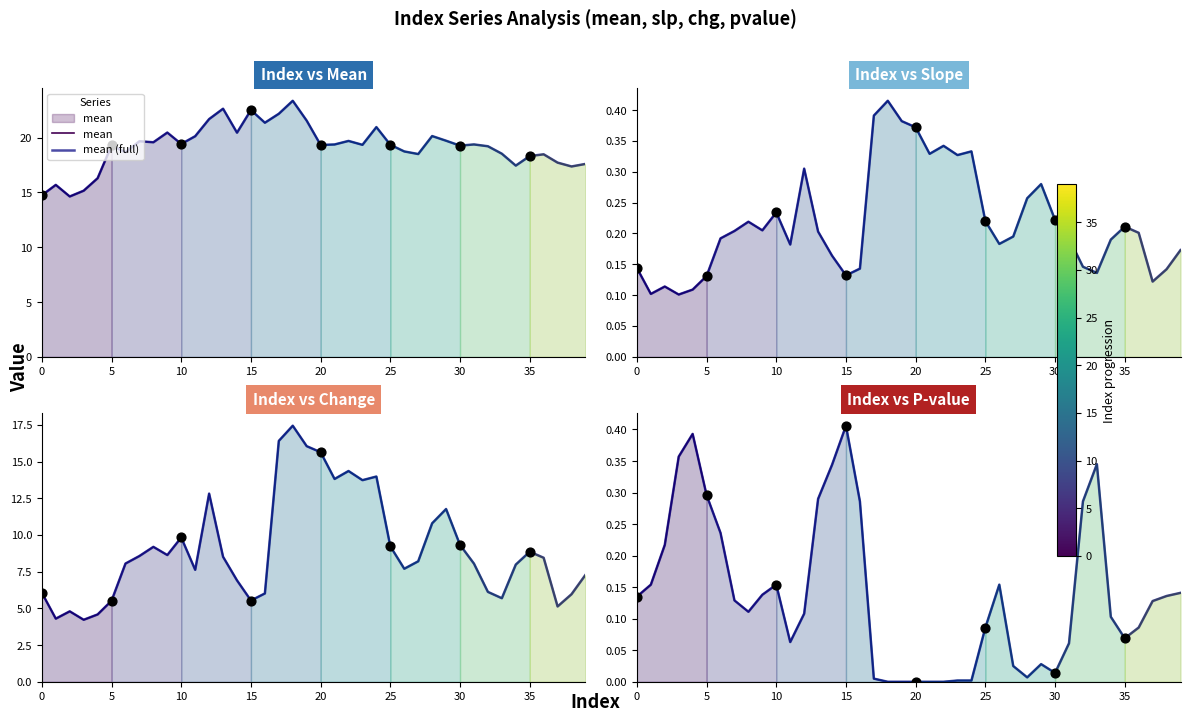

Is the value of pvalue at 4 greater than the value of slp at 27?

Yes